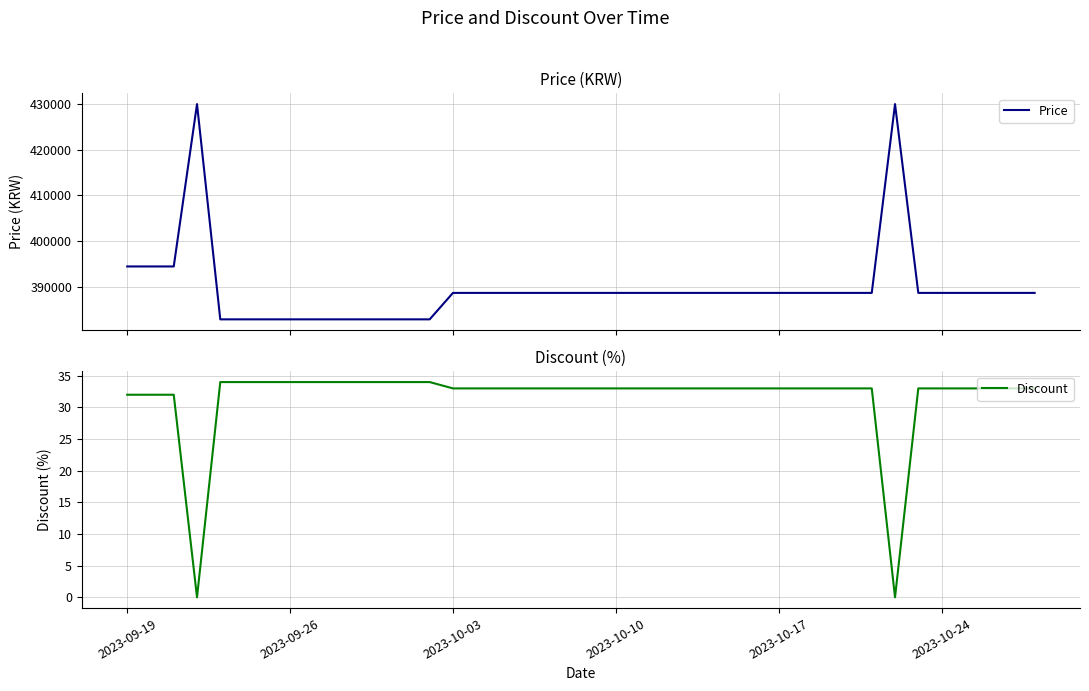

What are all the series names shown in the legend?

Price, Discount